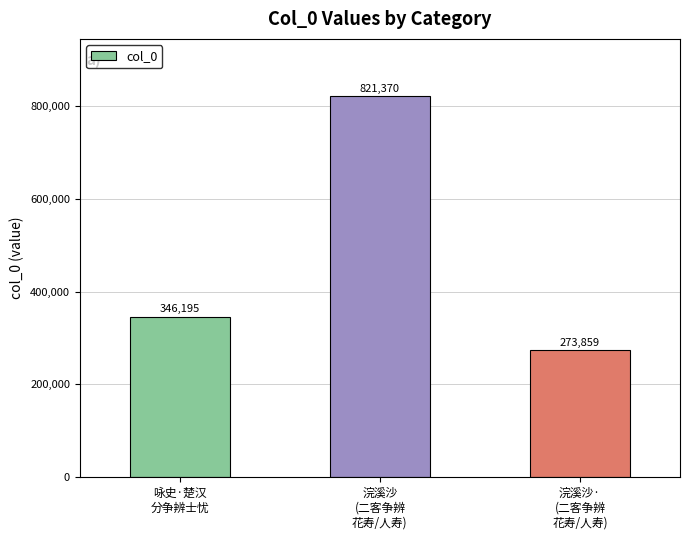

At which category does the chart reach its peak across all series?

浣溪沙
(二客争辨
花寿/人寿)